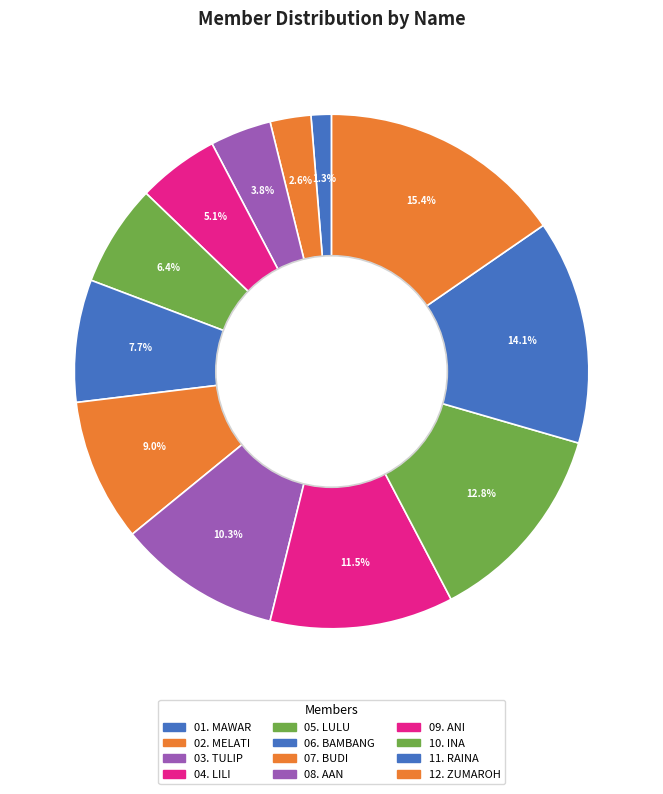

How many slices are in this pie chart?

12